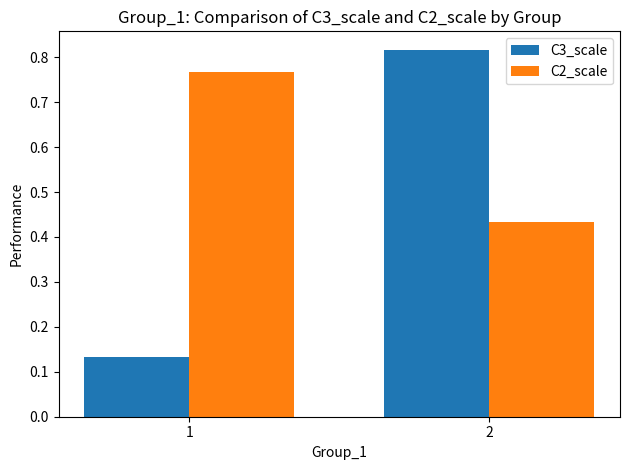

At 1, list the series in order from smallest to largest.

C3_scale, C2_scale